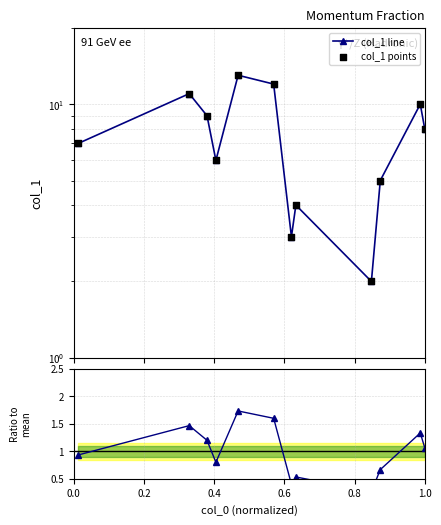

Which series contains the highest Y value?

col_1 line